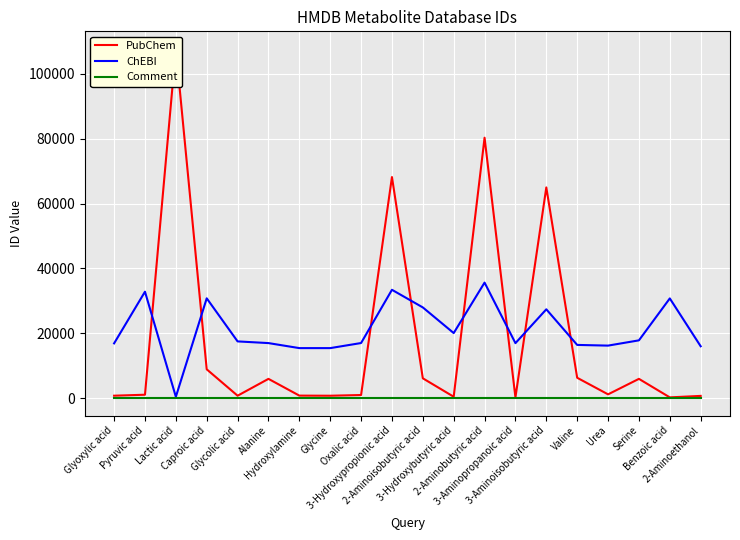

What is the label of the 5th point from the left?

Glycolic acid